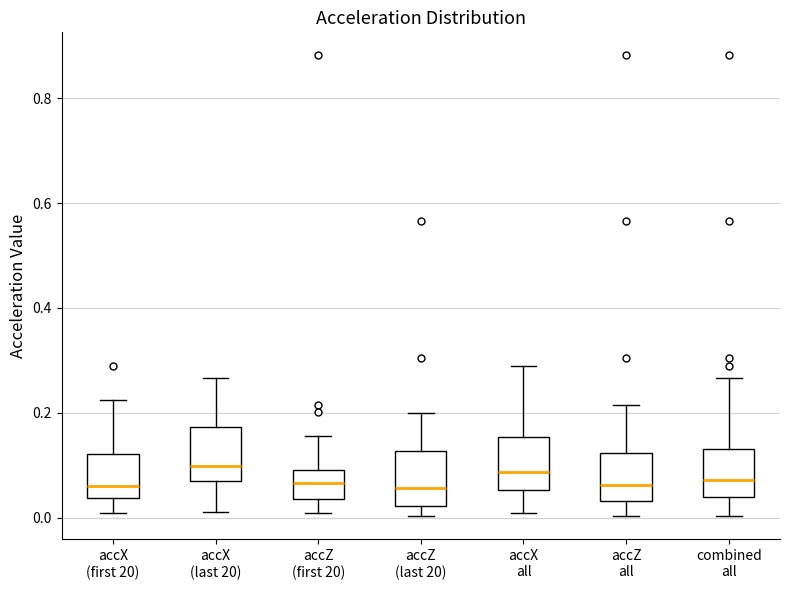

Reading left to right, transcribe this box plot: for each box, give where its median line is, the range the box spans, and where its two whiskers end, as read against the y-axis. The values are not printed on the chart, so give them approximately, as read against the axis.

accX (first 20): median 0.06, box 0.04 to 0.12, whiskers 0.00 to 0.22
accX (last 20): median 0.10, box 0.06 to 0.18, whiskers 0.02 to 0.26
accZ (first 20): median 0.06, box 0.04 to 0.10, whiskers 0.00 to 0.16
accZ (last 20): median 0.06, box 0.02 to 0.12, whiskers 0.00 to 0.20
accX all: median 0.08, box 0.06 to 0.16, whiskers 0.00 to 0.28
accZ all: median 0.06, box 0.04 to 0.12, whiskers 0.00 to 0.22
combined all: median 0.08, box 0.04 to 0.14, whiskers 0.00 to 0.26